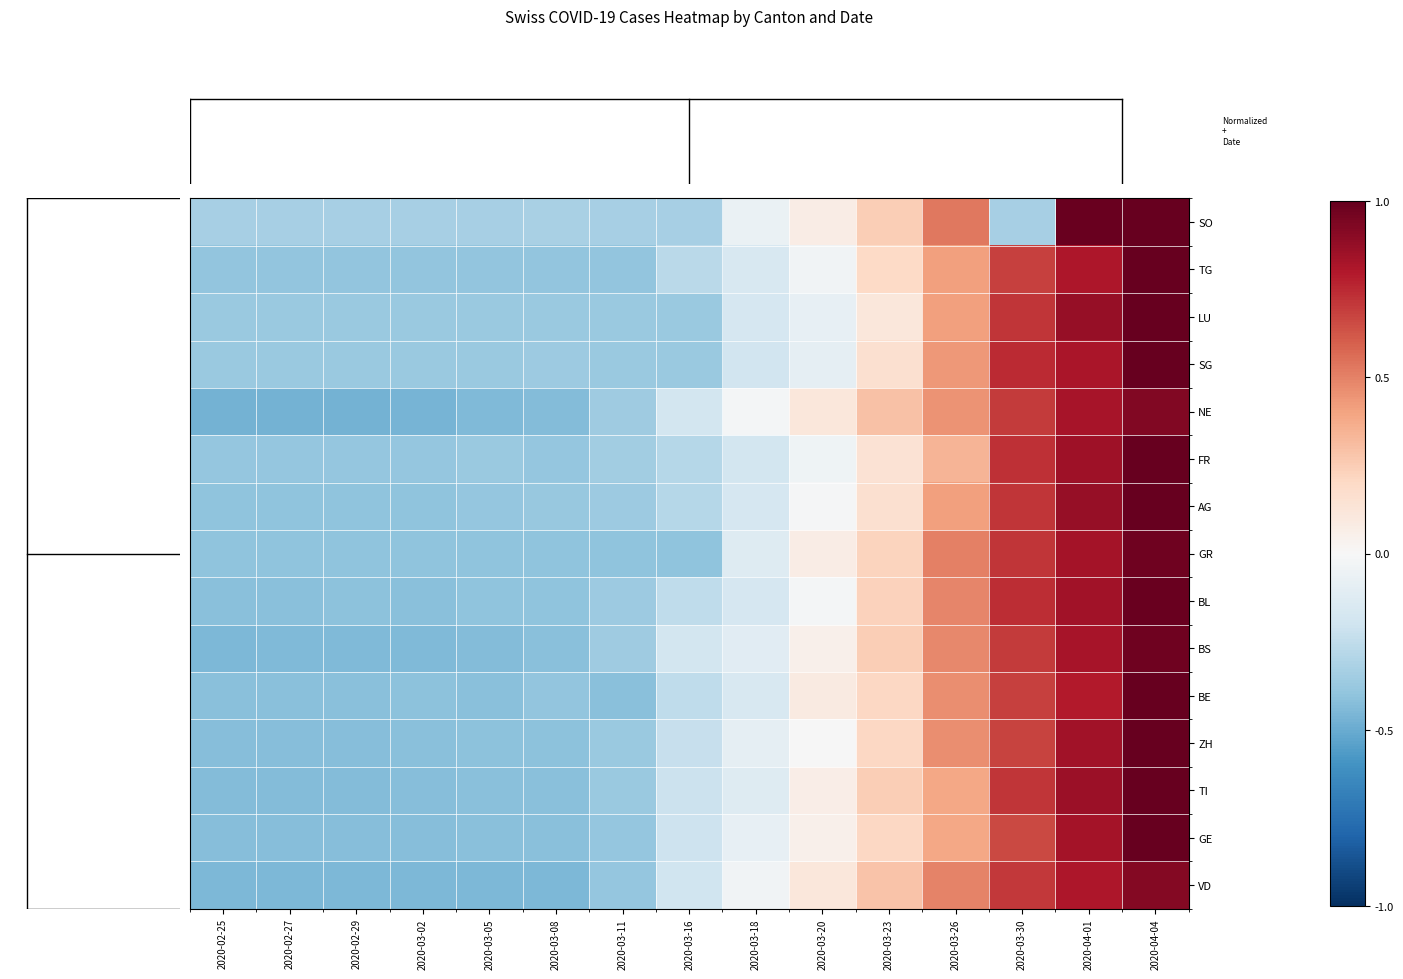

Reading right to left, extract all data points from this chart.

row_0: 2020-04-04=1.0	2020-04-01=1.0	2020-03-30=-0.3	2020-03-26=0.5	2020-03-23=0.2	2020-03-20=0.1	2020-03-18=-0.1	2020-03-16=-0.3	2020-03-11=-0.3	2020-03-08=-0.3	2020-03-05=-0.3	2020-03-02=-0.3	2020-02-29=-0.3	2020-02-27=-0.3	2020-02-25=-0.3
row_1: 2020-04-04=1.0	2020-04-01=0.8	2020-03-30=0.7	2020-03-26=0.4	2020-03-23=0.2	2020-03-20=-0.0	2020-03-18=-0.2	2020-03-16=-0.3	2020-03-11=-0.4	2020-03-08=-0.4	2020-03-05=-0.4	2020-03-02=-0.4	2020-02-29=-0.4	2020-02-27=-0.4	2020-02-25=-0.4
row_2: 2020-04-04=1.0	2020-04-01=0.9	2020-03-30=0.7	2020-03-26=0.4	2020-03-23=0.1	2020-03-20=-0.1	2020-03-18=-0.2	2020-03-16=-0.4	2020-03-11=-0.4	2020-03-08=-0.4	2020-03-05=-0.4	2020-03-02=-0.4	2020-02-29=-0.4	2020-02-27=-0.4	2020-02-25=-0.4
row_3: 2020-04-04=1.0	2020-04-01=0.8	2020-03-30=0.7	2020-03-26=0.4	2020-03-23=0.2	2020-03-20=-0.1	2020-03-18=-0.2	2020-03-16=-0.4	2020-03-11=-0.4	2020-03-08=-0.4	2020-03-05=-0.4	2020-03-02=-0.4	2020-02-29=-0.4	2020-02-27=-0.4	2020-02-25=-0.4
row_4: 2020-04-04=0.9	2020-04-01=0.8	2020-03-30=0.7	2020-03-26=0.5	2020-03-23=0.3	2020-03-20=0.1	2020-03-18=-0.0	2020-03-16=-0.2	2020-03-11=-0.4	2020-03-08=-0.4	2020-03-05=-0.4	2020-03-02=-0.5	2020-02-29=-0.5	2020-02-27=-0.5	2020-02-25=-0.5
row_5: 2020-04-04=1.0	2020-04-01=0.8	2020-03-30=0.7	2020-03-26=0.3	2020-03-23=0.1	2020-03-20=-0.0	2020-03-18=-0.2	2020-03-16=-0.3	2020-03-11=-0.3	2020-03-08=-0.4	2020-03-05=-0.4	2020-03-02=-0.4	2020-02-29=-0.4	2020-02-27=-0.4	2020-02-25=-0.4
row_6: 2020-04-04=1.0	2020-04-01=0.9	2020-03-30=0.7	2020-03-26=0.4	2020-03-23=0.2	2020-03-20=-0.0	2020-03-18=-0.2	2020-03-16=-0.3	2020-03-11=-0.4	2020-03-08=-0.4	2020-03-05=-0.4	2020-03-02=-0.4	2020-02-29=-0.4	2020-02-27=-0.4	2020-02-25=-0.4
row_7: 2020-04-04=1.0	2020-04-01=0.8	2020-03-30=0.7	2020-03-26=0.5	2020-03-23=0.2	2020-03-20=0.1	2020-03-18=-0.1	2020-03-16=-0.4	2020-03-11=-0.4	2020-03-08=-0.4	2020-03-05=-0.4	2020-03-02=-0.4	2020-02-29=-0.4	2020-02-27=-0.4	2020-02-25=-0.4
row_8: 2020-04-04=1.0	2020-04-01=0.8	2020-03-30=0.7	2020-03-26=0.5	2020-03-23=0.2	2020-03-20=-0.0	2020-03-18=-0.2	2020-03-16=-0.3	2020-03-11=-0.4	2020-03-08=-0.4	2020-03-05=-0.4	2020-03-02=-0.4	2020-02-29=-0.4	2020-02-27=-0.4	2020-02-25=-0.4
row_9: 2020-04-04=1.0	2020-04-01=0.8	2020-03-30=0.7	2020-03-26=0.5	2020-03-23=0.2	2020-03-20=0.1	2020-03-18=-0.1	2020-03-16=-0.2	2020-03-11=-0.4	2020-03-08=-0.4	2020-03-05=-0.4	2020-03-02=-0.4	2020-02-29=-0.4	2020-02-27=-0.4	2020-02-25=-0.4
row_10: 2020-04-04=1.0	2020-04-01=0.8	2020-03-30=0.7	2020-03-26=0.5	2020-03-23=0.2	2020-03-20=0.1	2020-03-18=-0.2	2020-03-16=-0.3	2020-03-11=-0.4	2020-03-08=-0.4	2020-03-05=-0.4	2020-03-02=-0.4	2020-02-29=-0.4	2020-02-27=-0.4	2020-02-25=-0.4
row_11: 2020-04-04=1.0	2020-04-01=0.8	2020-03-30=0.7	2020-03-26=0.5	2020-03-23=0.2	2020-03-20=-0.0	2020-03-18=-0.1	2020-03-16=-0.2	2020-03-11=-0.4	2020-03-08=-0.4	2020-03-05=-0.4	2020-03-02=-0.4	2020-02-29=-0.4	2020-02-27=-0.4	2020-02-25=-0.4
row_12: 2020-04-04=1.0	2020-04-01=0.9	2020-03-30=0.7	2020-03-26=0.4	2020-03-23=0.2	2020-03-20=0.1	2020-03-18=-0.1	2020-03-16=-0.2	2020-03-11=-0.4	2020-03-08=-0.4	2020-03-05=-0.4	2020-03-02=-0.4	2020-02-29=-0.4	2020-02-27=-0.4	2020-02-25=-0.4
row_13: 2020-04-04=1.0	2020-04-01=0.8	2020-03-30=0.7	2020-03-26=0.4	2020-03-23=0.2	2020-03-20=0.1	2020-03-18=-0.1	2020-03-16=-0.2	2020-03-11=-0.4	2020-03-08=-0.4	2020-03-05=-0.4	2020-03-02=-0.4	2020-02-29=-0.4	2020-02-27=-0.4	2020-02-25=-0.4
row_14: 2020-04-04=0.9	2020-04-01=0.8	2020-03-30=0.7	2020-03-26=0.5	2020-03-23=0.3	2020-03-20=0.1	2020-03-18=-0.0	2020-03-16=-0.2	2020-03-11=-0.4	2020-03-08=-0.4	2020-03-05=-0.5	2020-03-02=-0.5	2020-02-29=-0.5	2020-02-27=-0.5	2020-02-25=-0.5